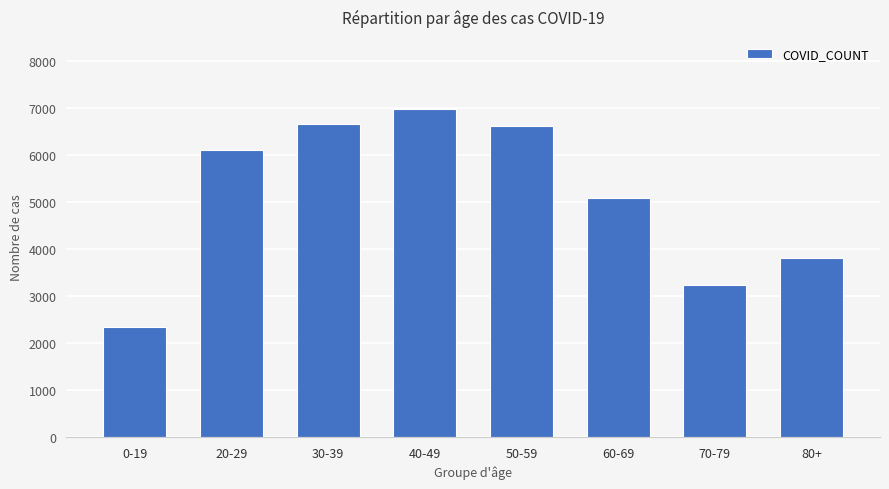

True or false: the data shows 3227 at 70-79.

True